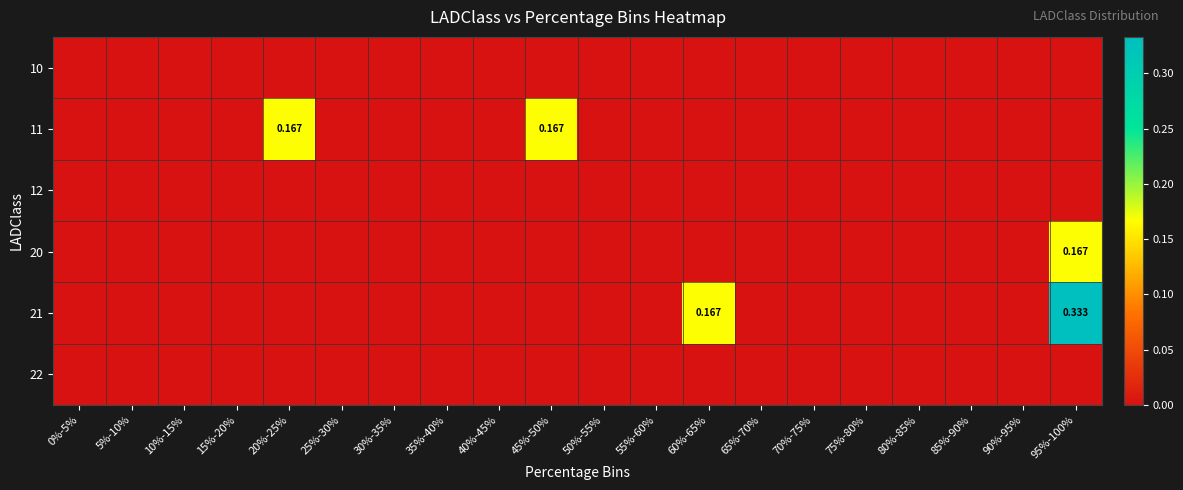

Count the number of categories in the chart.

20